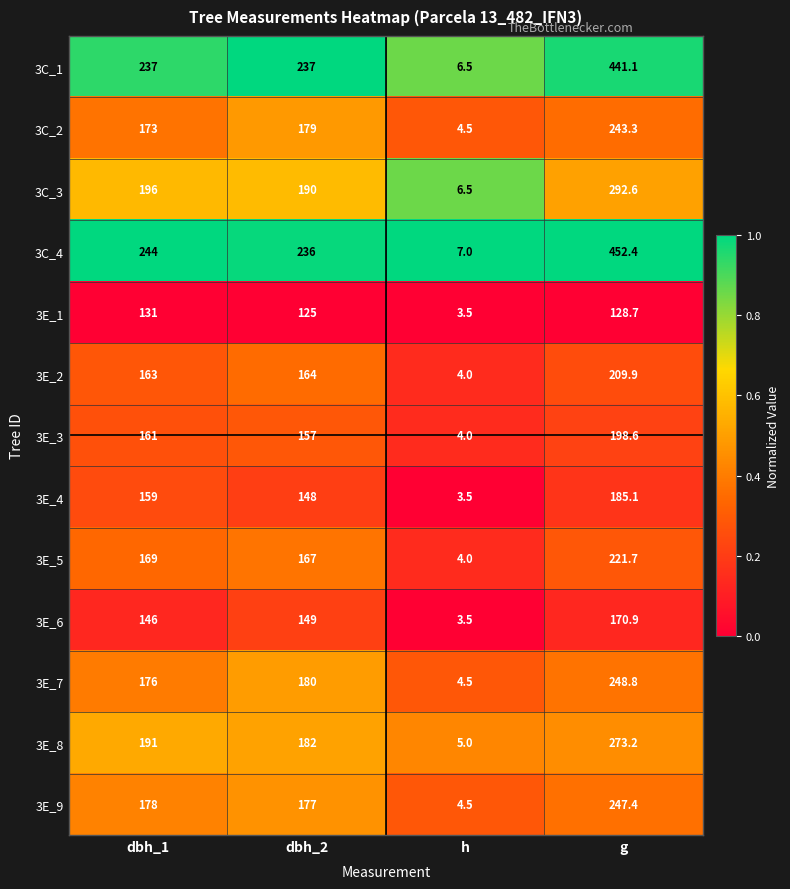

At which label is 3E_3 closest to 101?

dbh_2